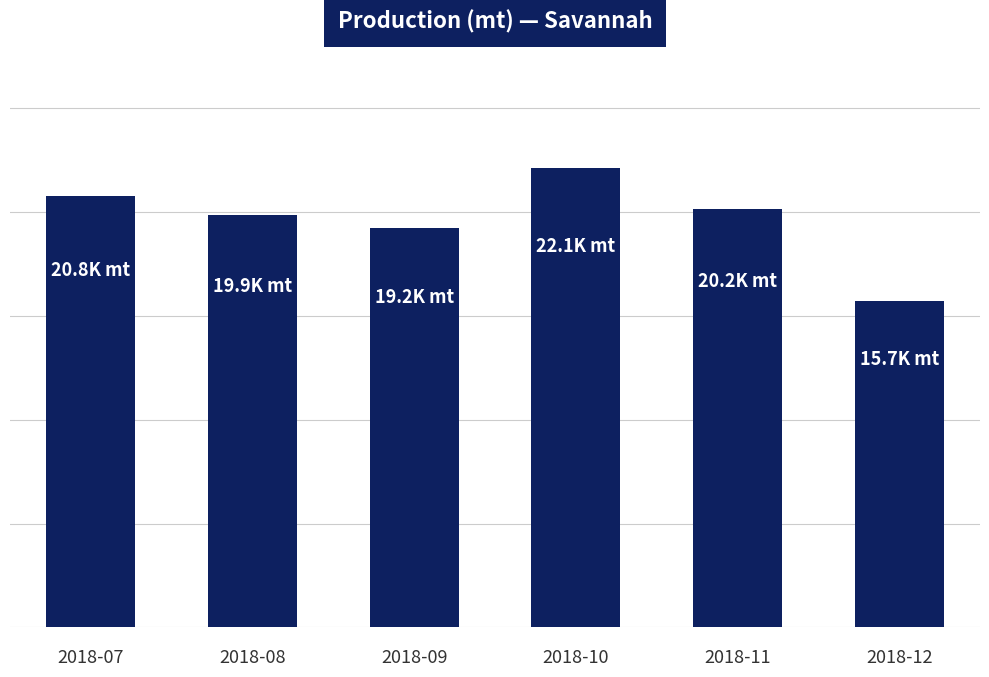

The value at 2018-08 is 19856.4. True or false?

True